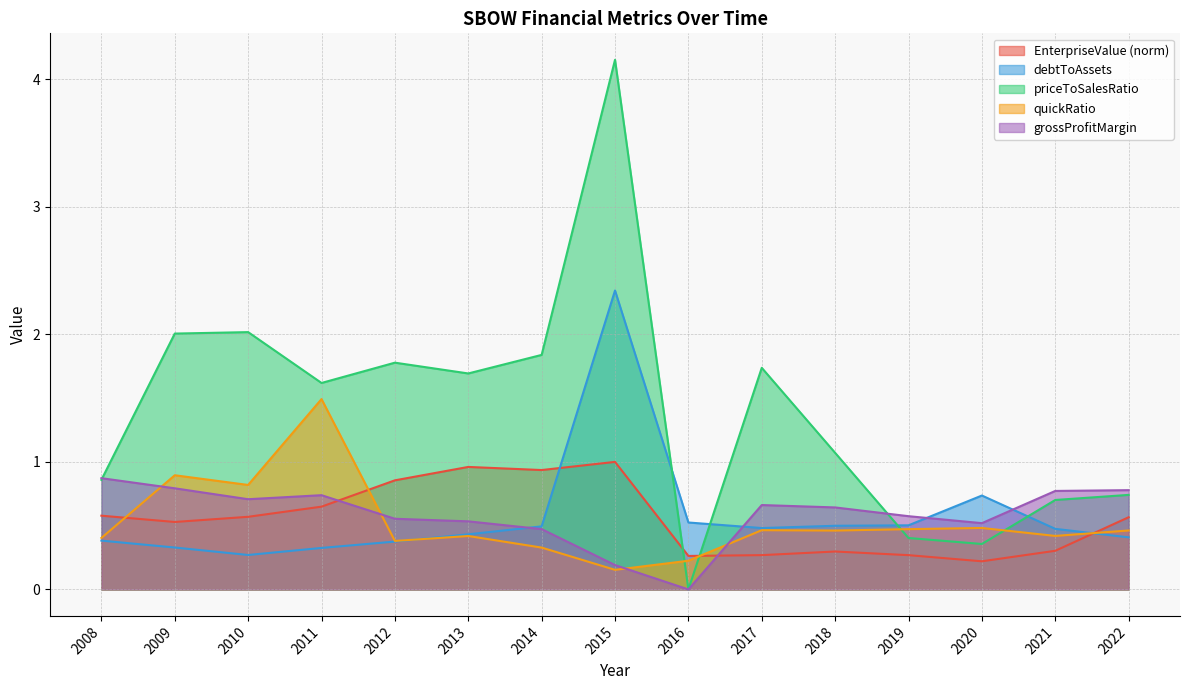

Reading left to right, transcribe all the data shown in this chart.

EnterpriseValue: 2008=0.6	2009=0.5	2010=0.6	2011=0.6	2012=0.9	2013=1.0	2014=0.9	2015=1.0	2016=0.3	2017=0.3	2018=0.3	2019=0.3	2020=0.2	2021=0.3	2022=0.6
debtToAssets: 2008=0.4	2009=0.3	2010=0.3	2011=0.3	2012=0.4	2013=0.4	2014=0.5	2015=2.3	2016=0.5	2017=0.5	2018=0.5	2019=0.5	2020=0.7	2021=0.5	2022=0.4
priceToSalesRatio: 2008=0.9	2009=2.0	2010=2.0	2011=1.6	2012=1.8	2013=1.7	2014=1.8	2015=4.2	2016=0.0	2017=1.7	2018=1.1	2019=0.4	2020=0.4	2021=0.7	2022=0.7
quickRatio: 2008=0.4	2009=0.9	2010=0.8	2011=1.5	2012=0.4	2013=0.4	2014=0.3	2015=0.2	2016=0.2	2017=0.5	2018=0.5	2019=0.5	2020=0.5	2021=0.4	2022=0.5
grossProfitMargin: 2008=0.9	2009=0.8	2010=0.7	2011=0.7	2012=0.6	2013=0.5	2014=0.5	2015=0.2	2016=0.0	2017=0.7	2018=0.6	2019=0.6	2020=0.5	2021=0.8	2022=0.8